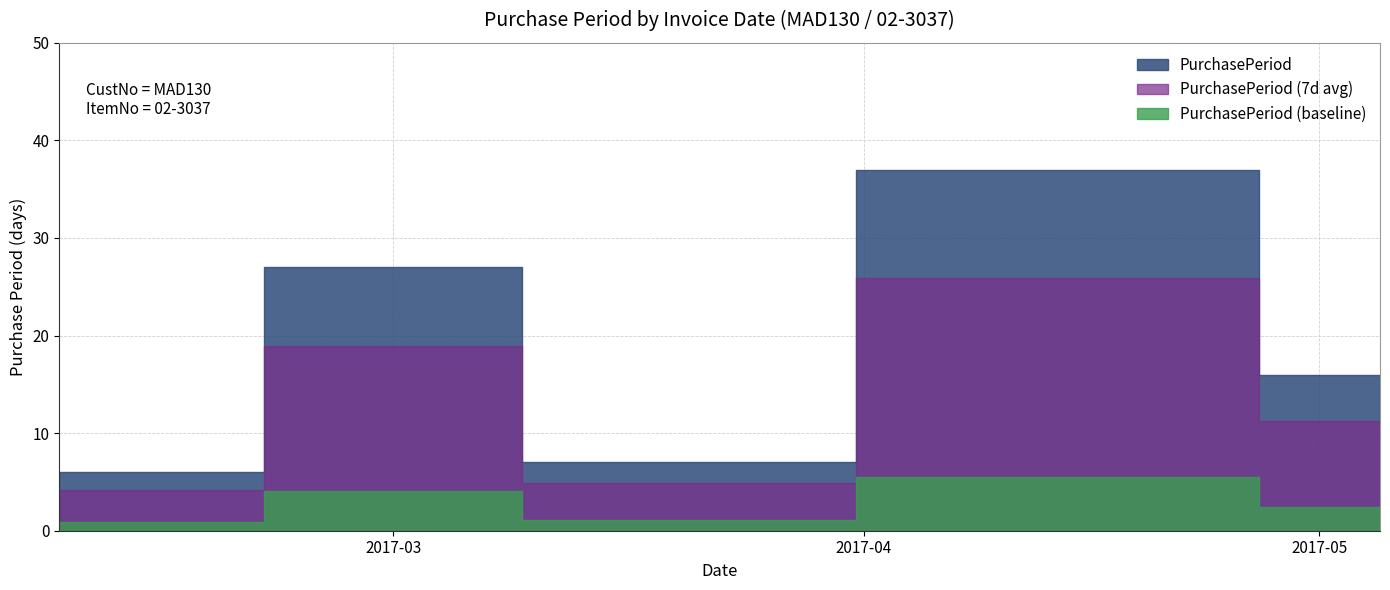

What is the value of the 5th point from the left?

16